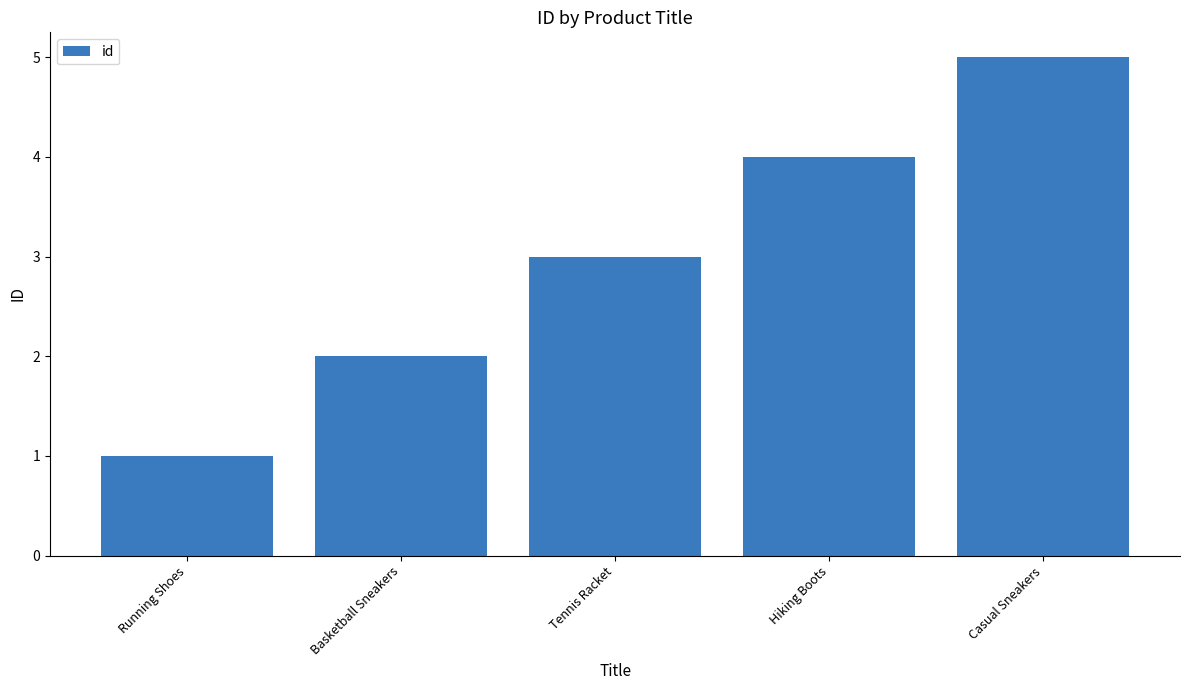

How many data points does each series have?

5